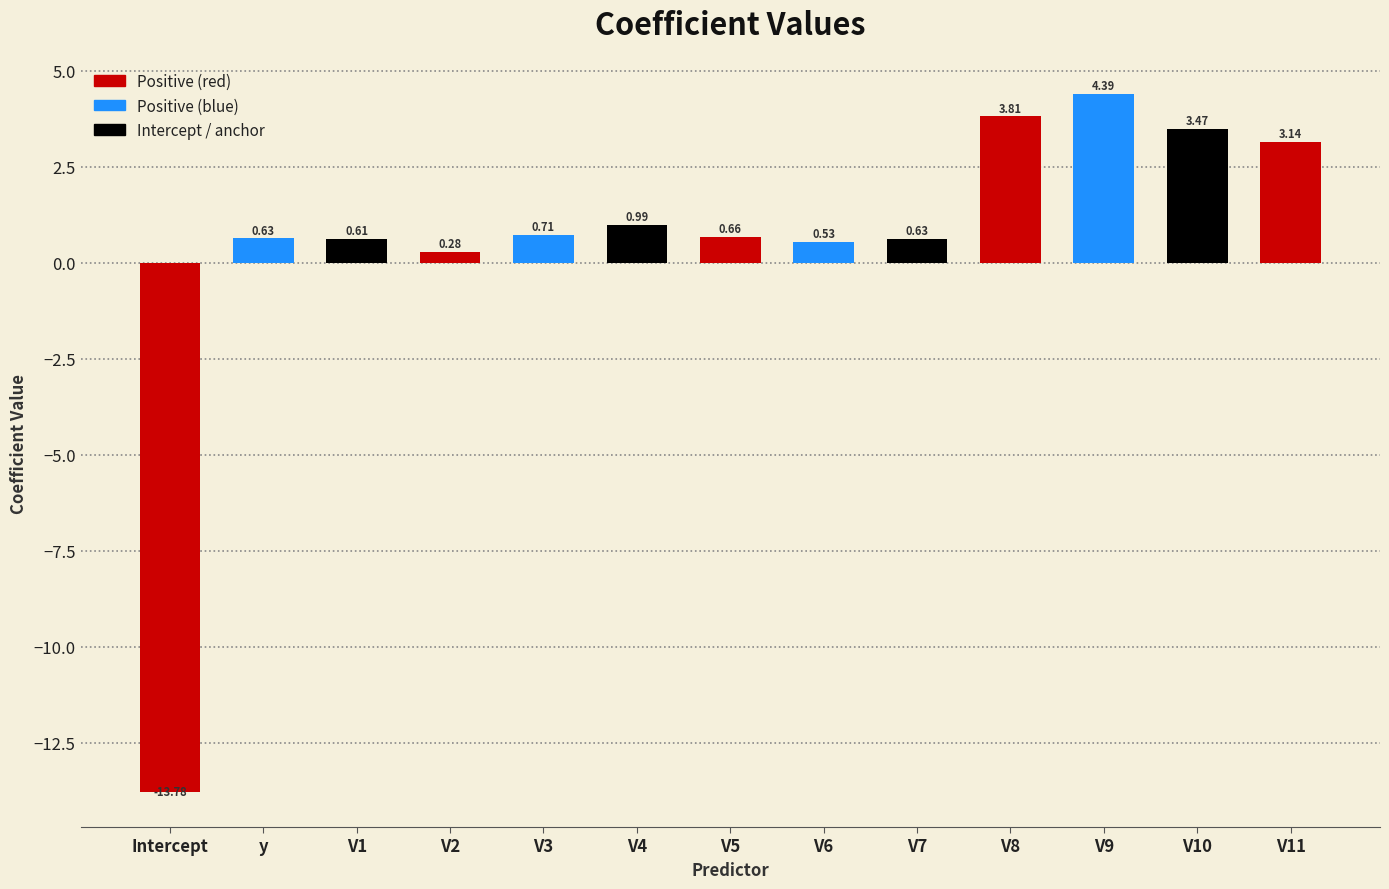

Which category has the highest value across all series?

V9